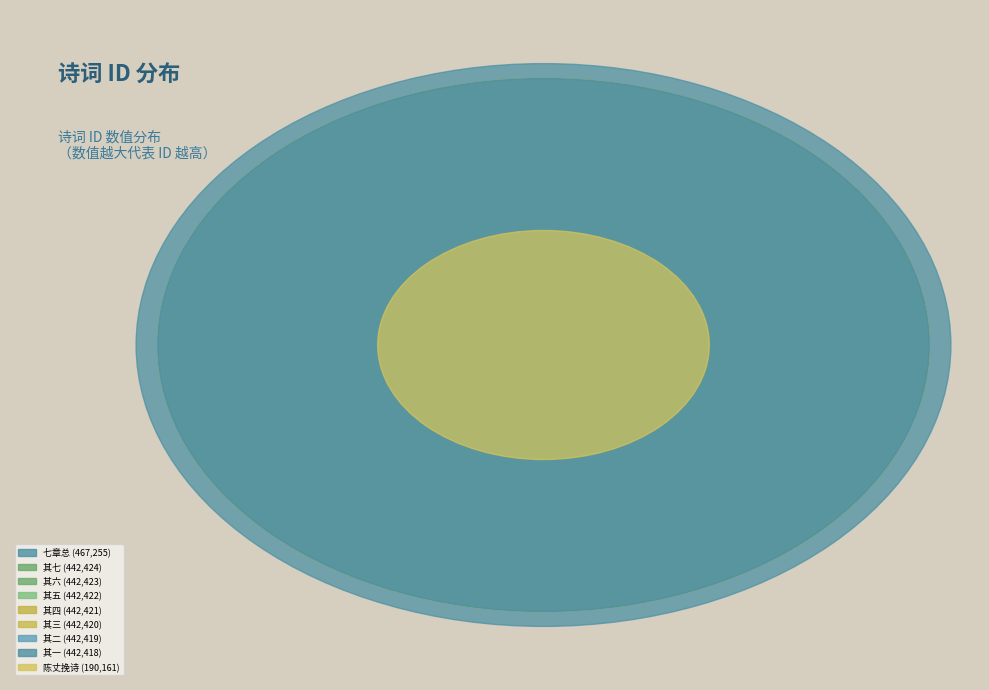

To the nearest percent, what percentage of the pie is 依韵奉和雨溪先生《自挽诗七章》 其三?

12%